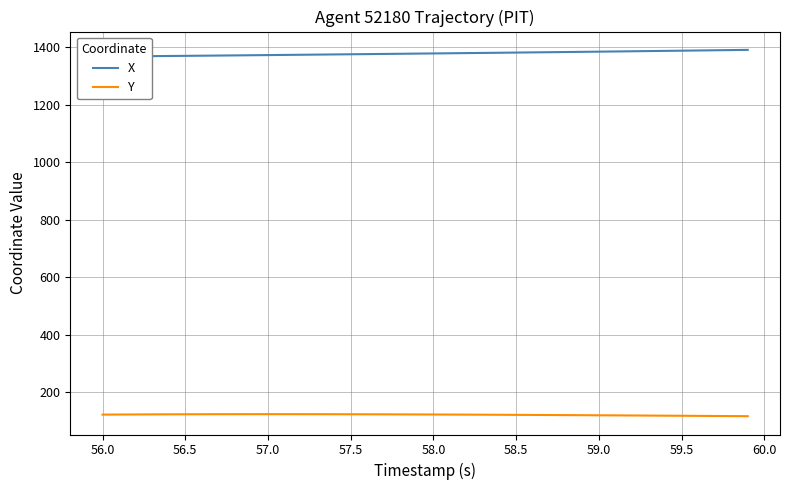

Is it true that Y equals 30.9 at 58.5?

False